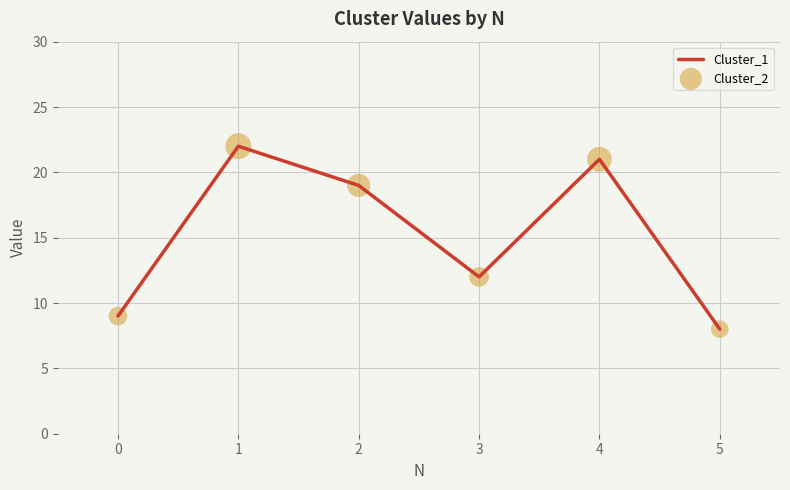

List the labels in order of value, smallest first.

5, 0, 3, 2, 4, 1